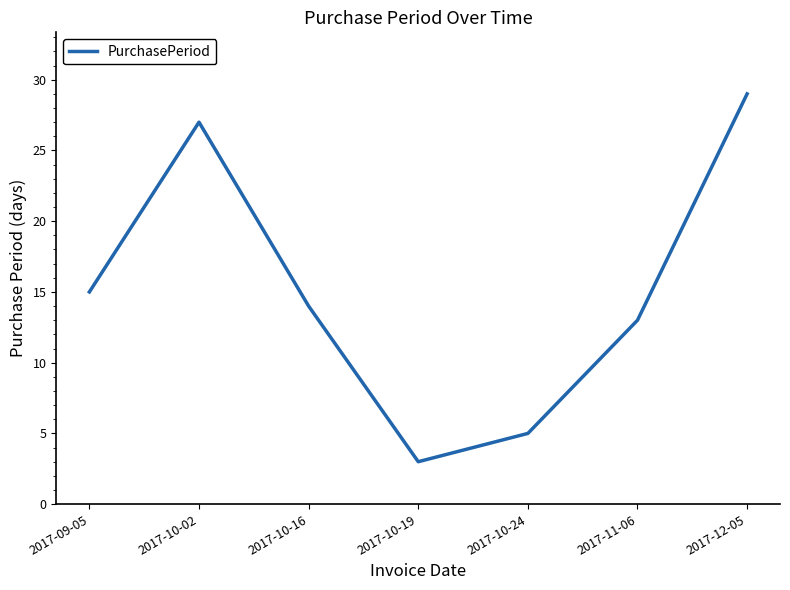

Is it true that the value at 2017-10-02 is 10?

False